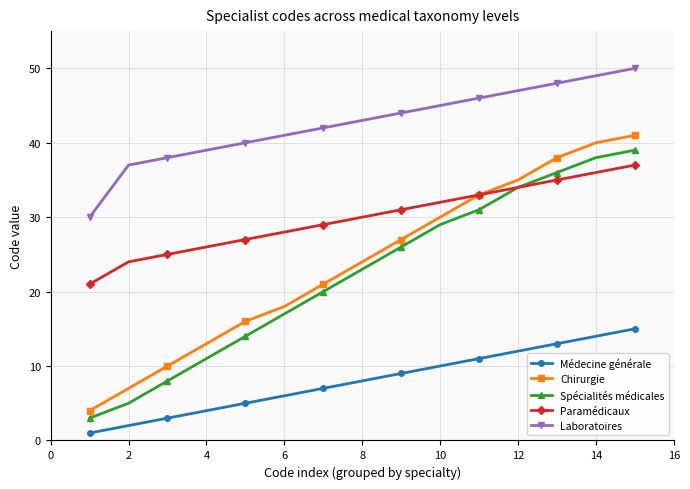

True or false: Médecine générale and Laboratoires cross at least once.

False